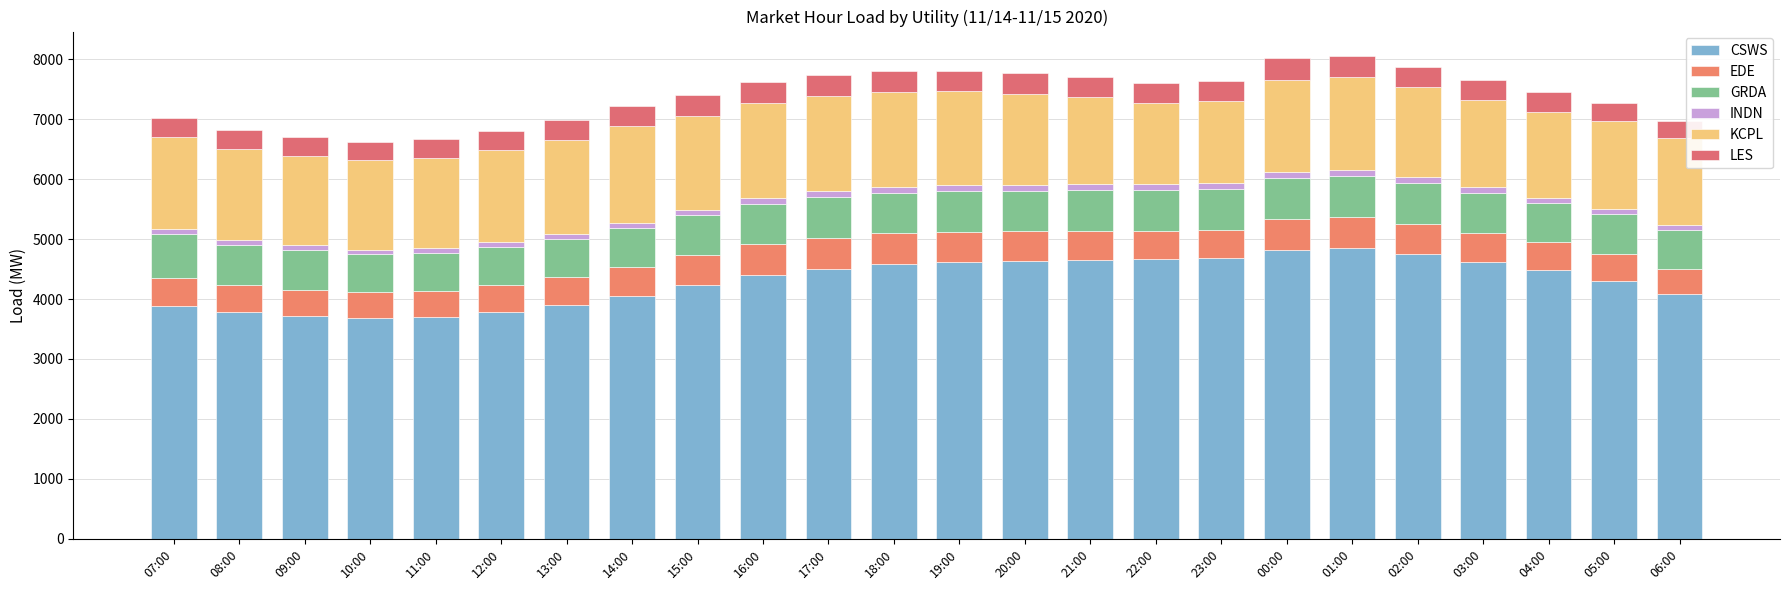

What are all the series names shown in the legend?

CSWS, EDE, GRDA, INDN, KCPL, LES